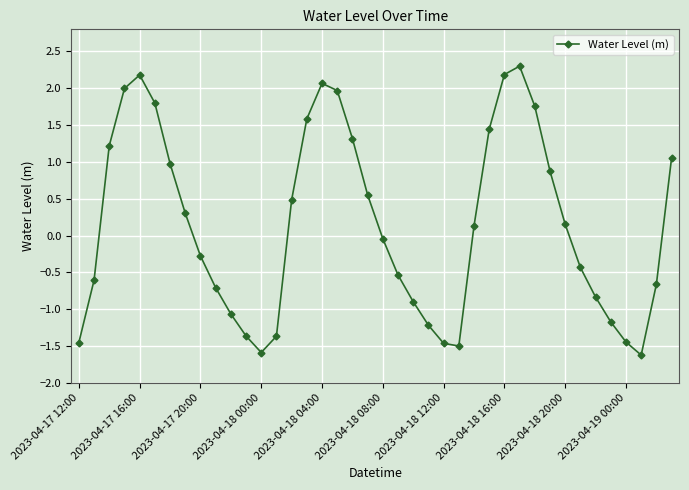

What is the maximum value shown in the chart?

2.3